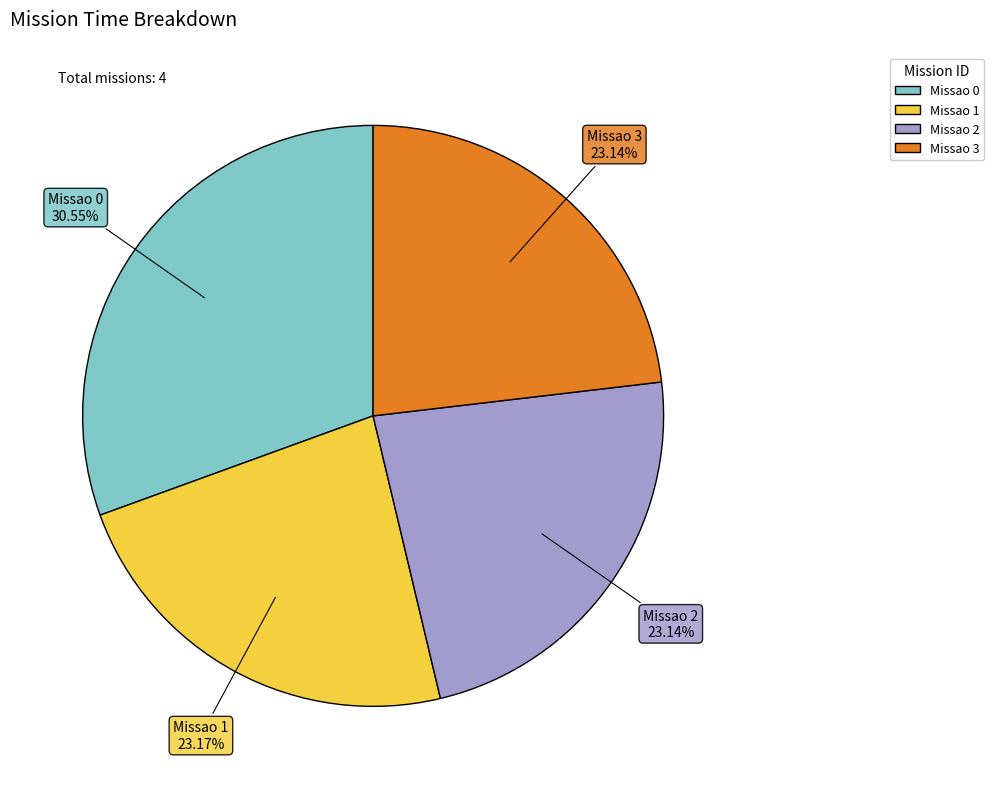

The Missao 2 slice represents 29% of the pie. True or false?

False